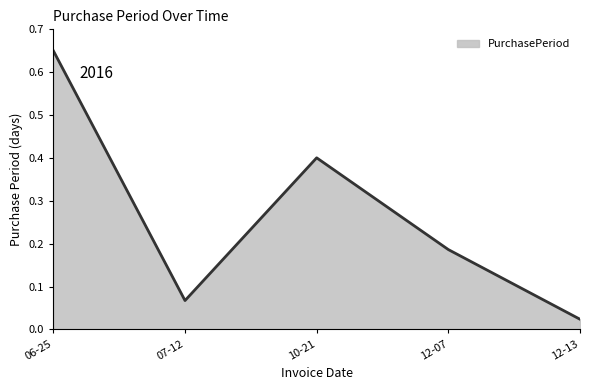

Rank the categories by value from lowest to highest.

12-13, 07-12, 12-07, 10-21, 06-25